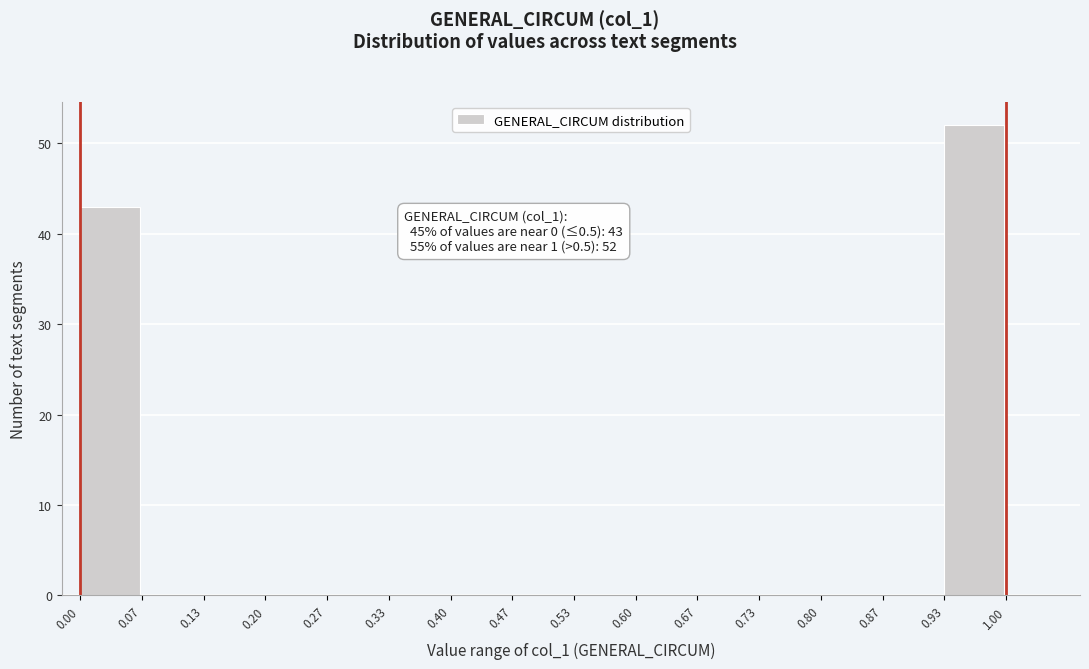

Which range on the x-axis has the tallest bar?

0.93 to 1.00